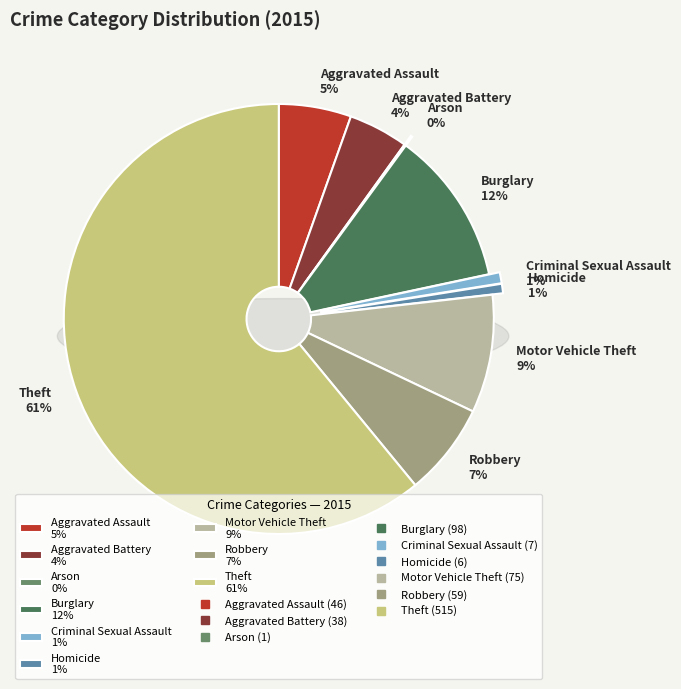

To the nearest percent, what percentage of the pie is Aggravated Assault?

5%